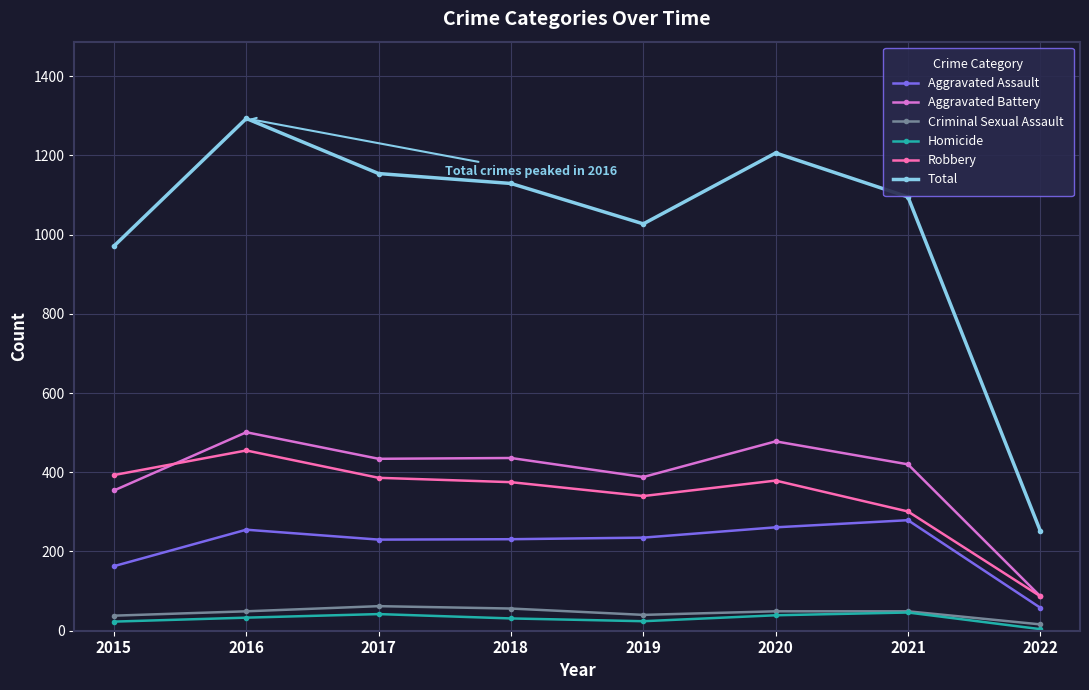

What is the difference between the Aggravated Assault values at 2022 and 2017?

172